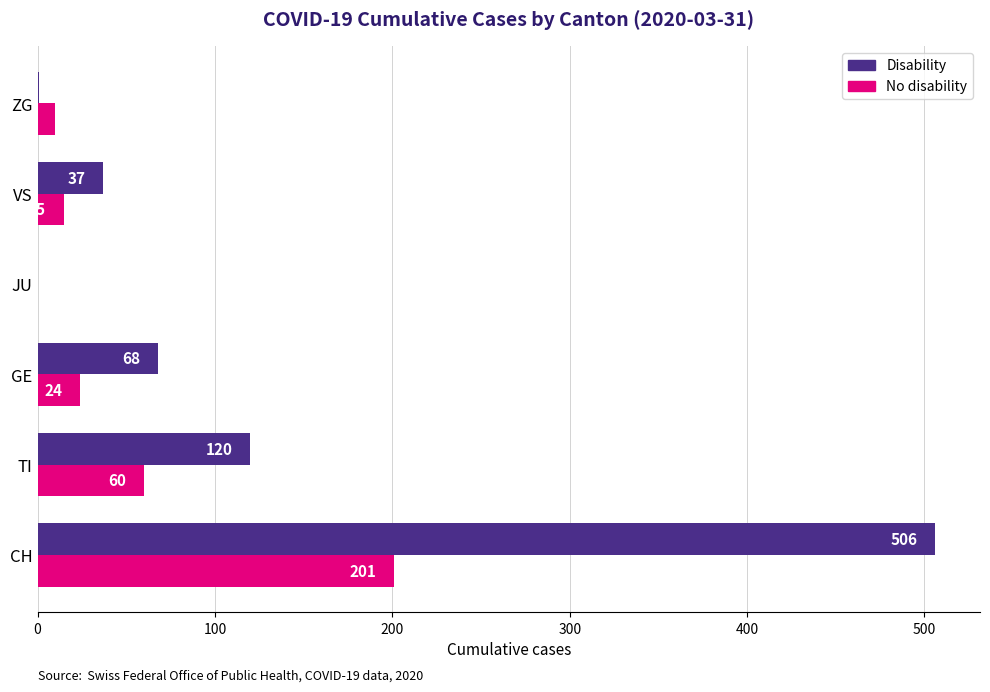

True or false: Disability has a value of 68 at GE.

True